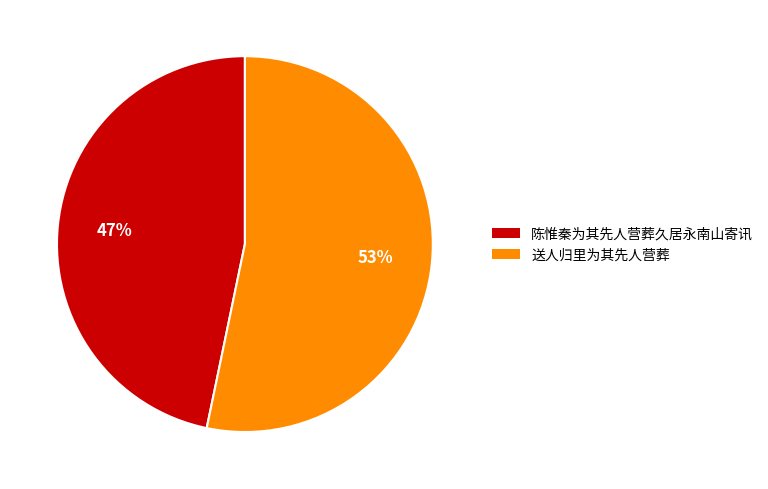

Which has a higher value, 陈惟秦为其先人营葬久居永南山寄讯 or 送人归里为其先人营葬?

送人归里为其先人营葬